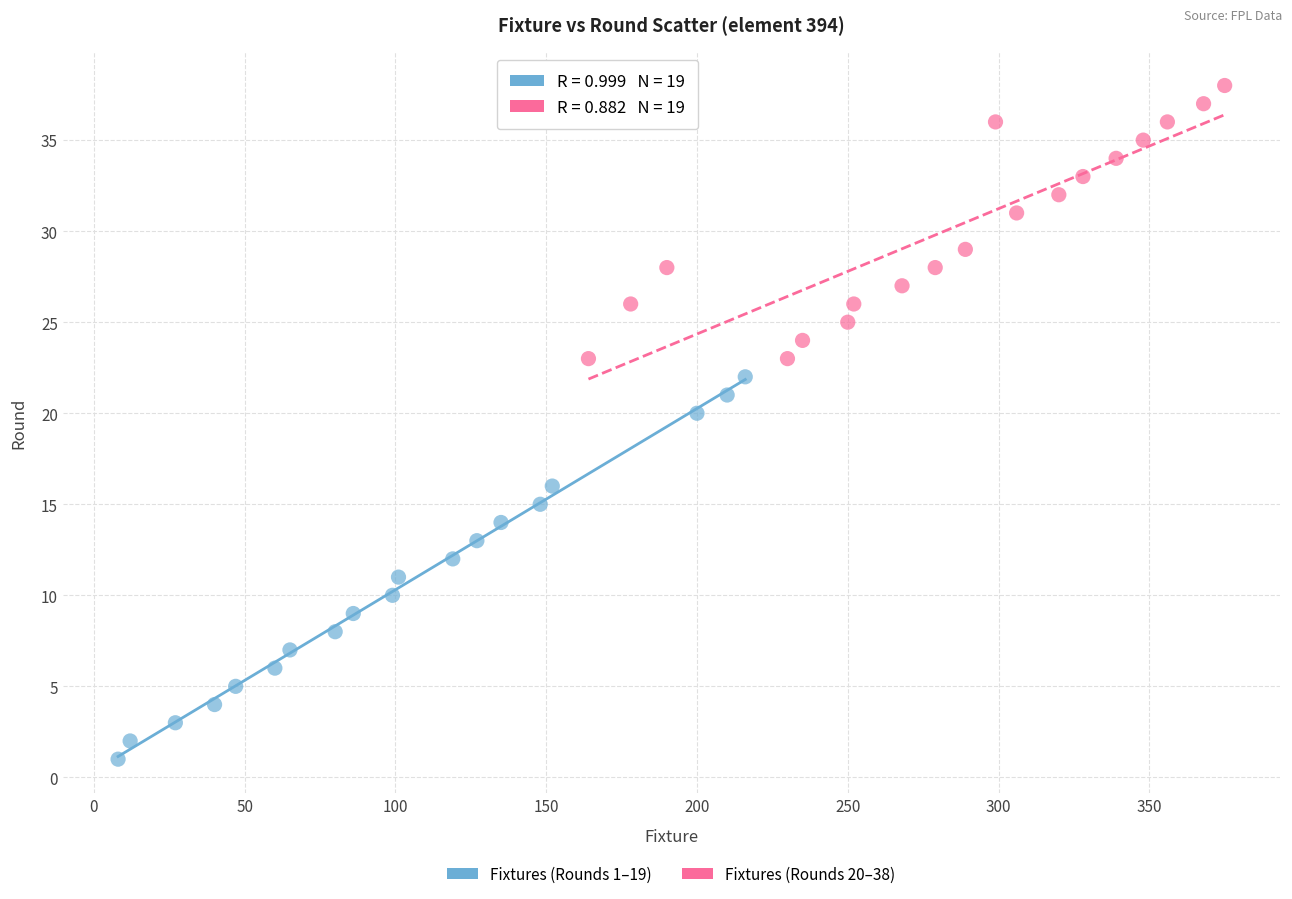

Which series contains the highest Y value?

Fixtures (Rounds 20–38)